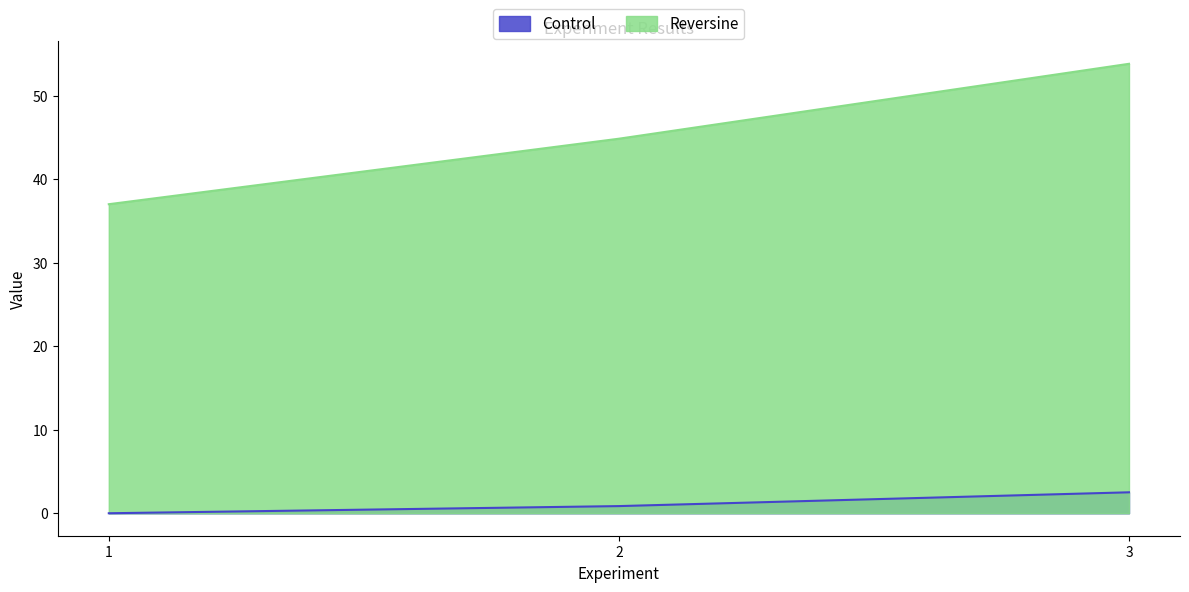

What is the difference between the Reversine values at 3 and 2?

9.0